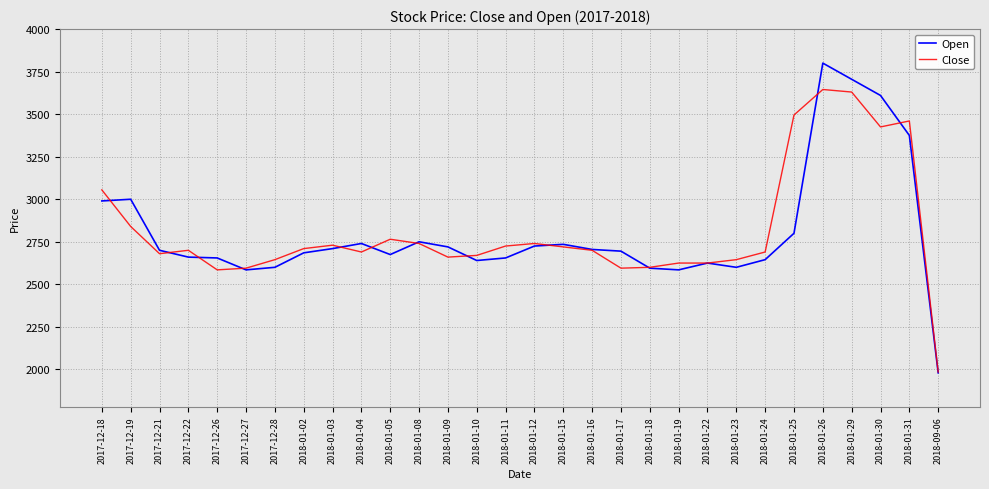

At which category does Close reach its first local valley?

2017-12-21